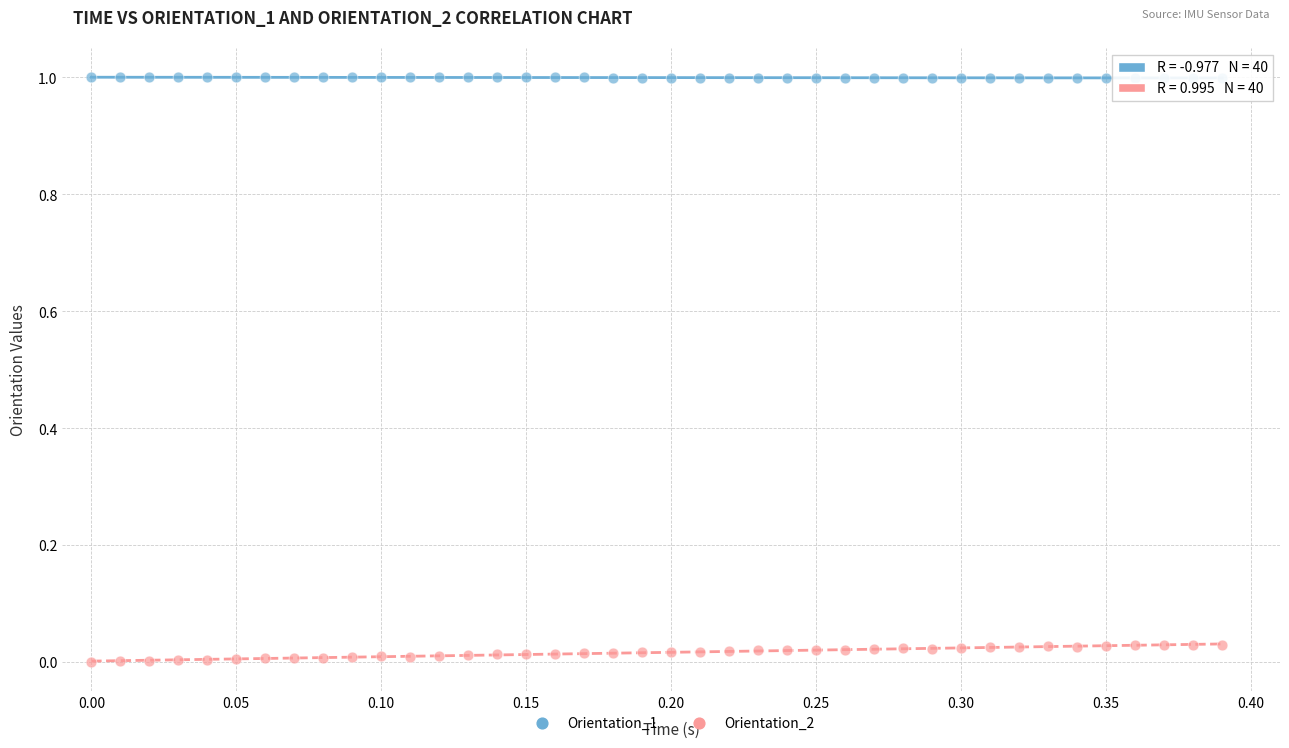

Across all data points, what is the range of X values (max minus min)?

0.4